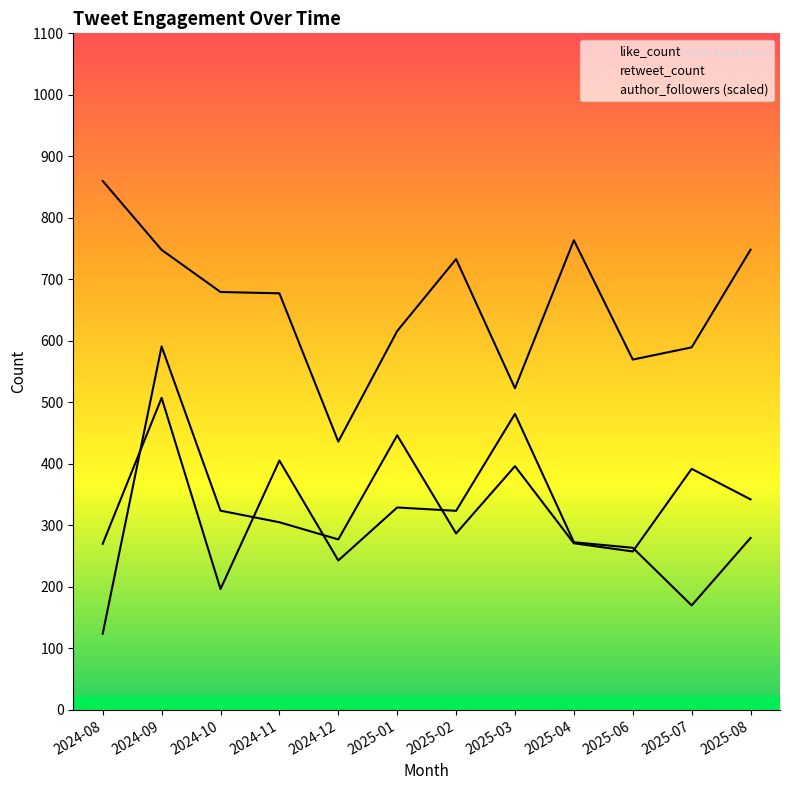

How many lines are shown in the chart?

3